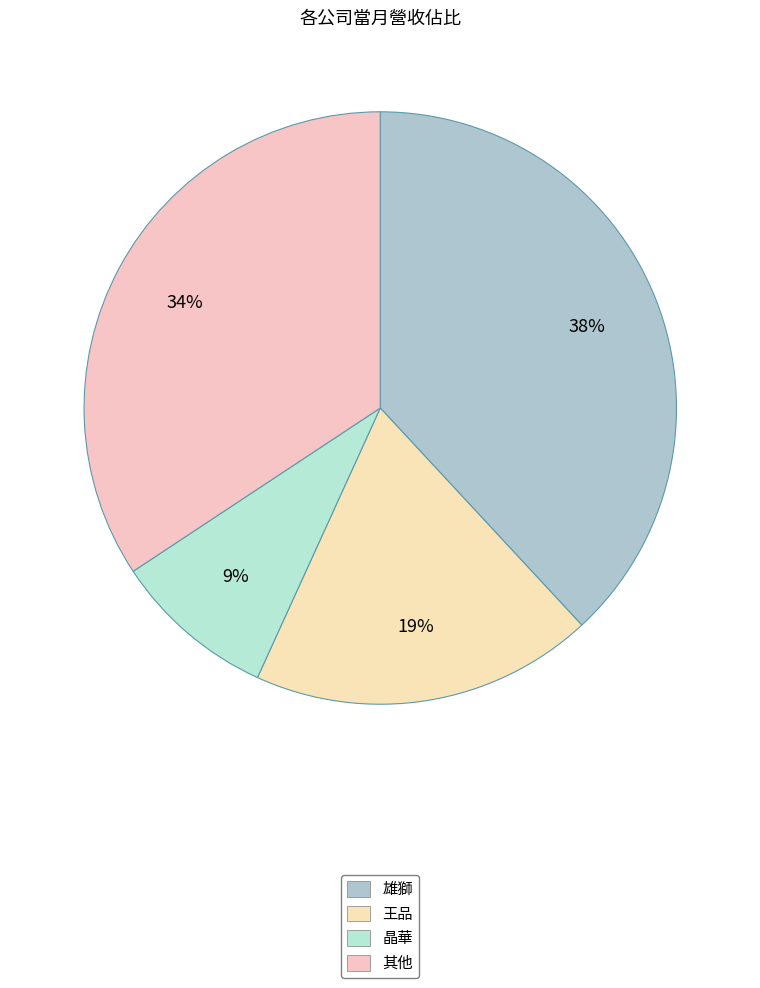

Is there a majority slice in this chart?

No